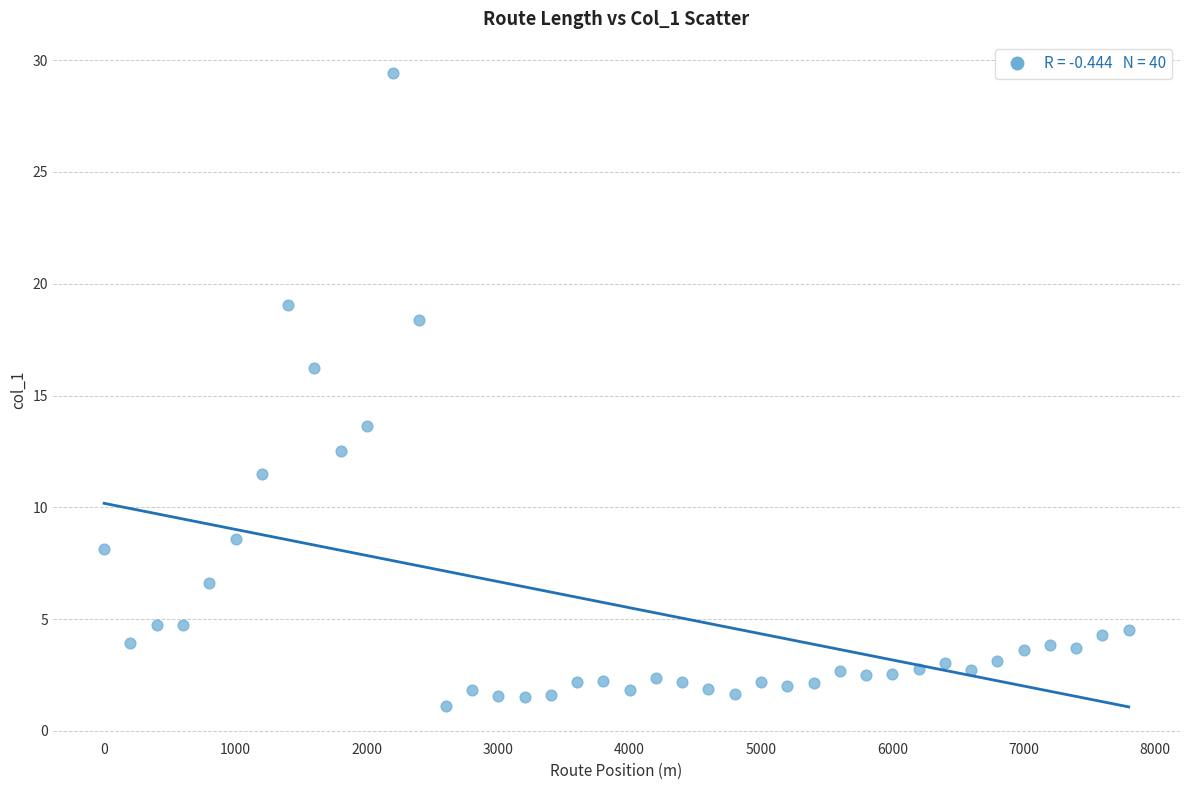

What is the range of Y values (max minus min)?

28.3